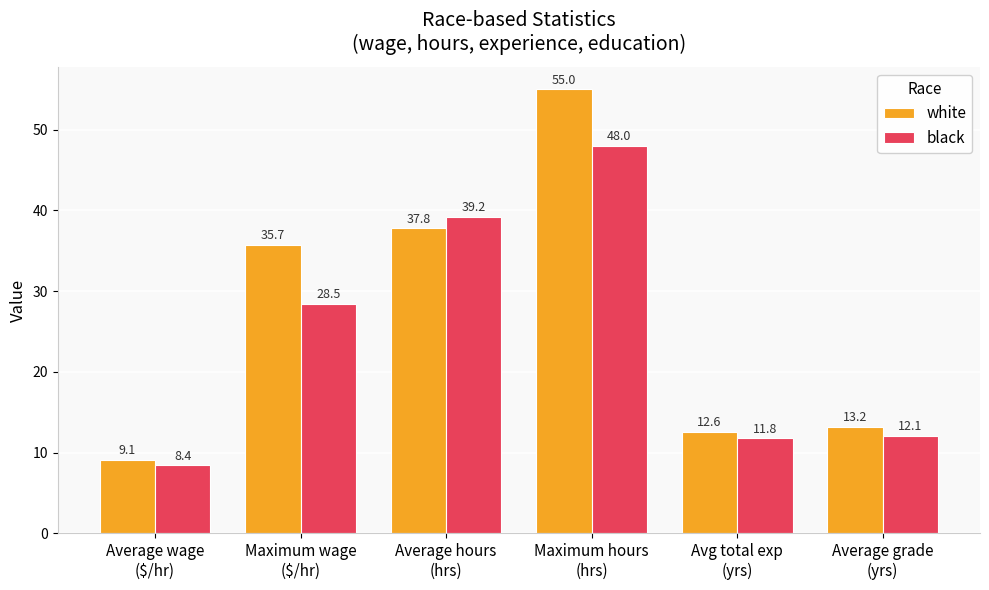

What is the difference between the highest and lowest values at Average grade
(yrs)?

1.1